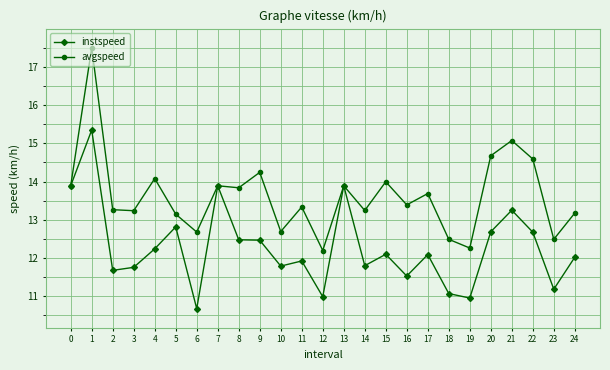

What is the total value across all series at 23?

23.7